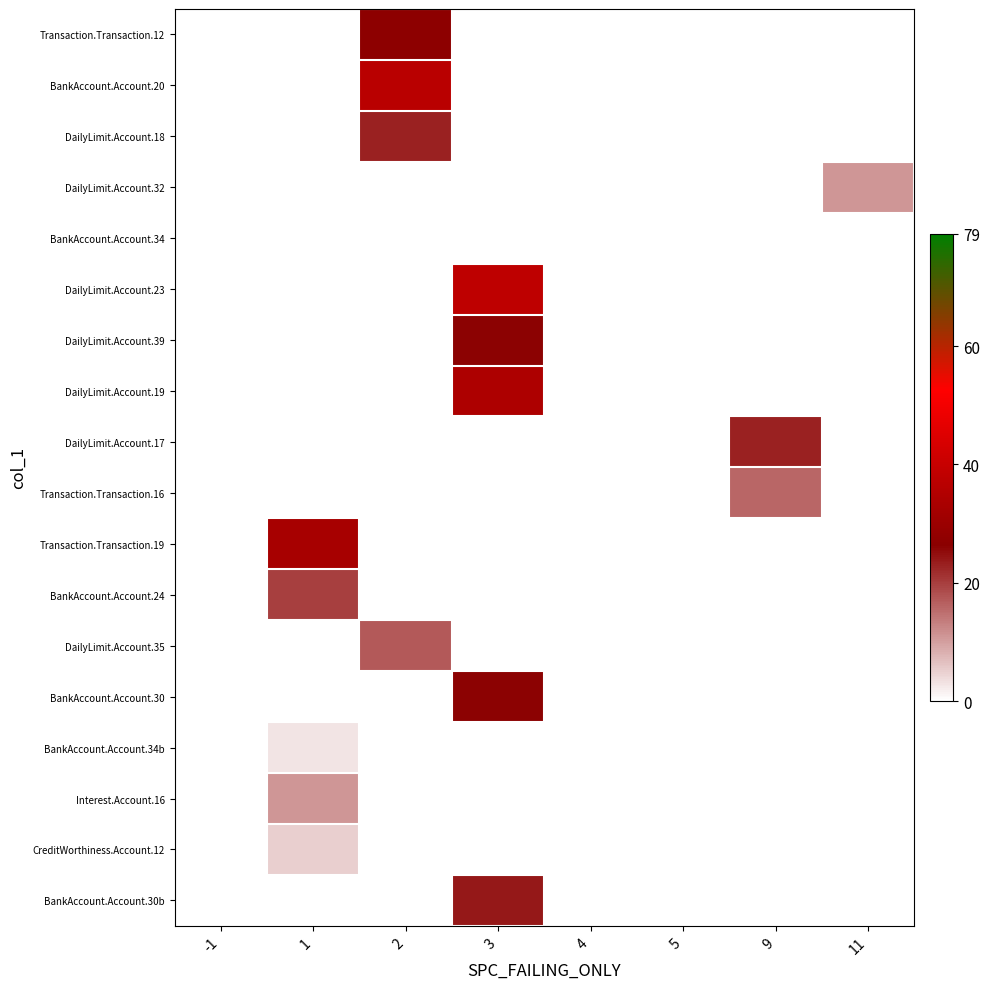

Reading right to left, list all the values displayed in this chart.

Transaction.Transaction.12: 11=0	9=0	5=0	4=0	3=0	2=27	1=0	-1=0
BankAccount.Account.20: 11=0	9=0	5=0	4=0	3=0	2=37	1=0	-1=0
DailyLimit.Account.18: 11=0	9=0	5=0	4=0	3=0	2=23	1=0	-1=0
DailyLimit.Account.32: 11=11	9=0	5=0	4=0	3=0	2=0	1=0	-1=0
BankAccount.Account.34: 11=0	9=0	5=0	4=0	3=0	2=0	1=0	-1=0
DailyLimit.Account.23: 11=0	9=0	5=0	4=0	3=38	2=0	1=0	-1=0
DailyLimit.Account.39: 11=0	9=0	5=0	4=0	3=26	2=0	1=0	-1=0
DailyLimit.Account.19: 11=0	9=0	5=0	4=0	3=34	2=0	1=0	-1=0
DailyLimit.Account.17: 11=0	9=23	5=0	4=0	3=0	2=0	1=0	-1=0
Transaction.Transaction.16: 11=0	9=16	5=0	4=0	3=0	2=0	1=0	-1=0
Transaction.Transaction.19: 11=0	9=0	5=0	4=0	3=0	2=0	1=33	-1=0
BankAccount.Account.24: 11=0	9=0	5=0	4=0	3=0	2=0	1=20	-1=0
DailyLimit.Account.35: 11=0	9=0	5=0	4=0	3=0	2=17	1=0	-1=0
BankAccount.Account.30: 11=0	9=0	5=0	4=0	3=26	2=0	1=0	-1=0
BankAccount.Account.34b: 11=0	9=0	5=0	4=0	3=0	2=0	1=3	-1=0
Interest.Account.16: 11=0	9=0	5=0	4=0	3=0	2=0	1=11	-1=0
CreditWorthiness.Account.12: 11=0	9=0	5=0	4=0	3=0	2=0	1=5	-1=0
BankAccount.Account.30b: 11=0	9=0	5=0	4=0	3=24	2=0	1=0	-1=0